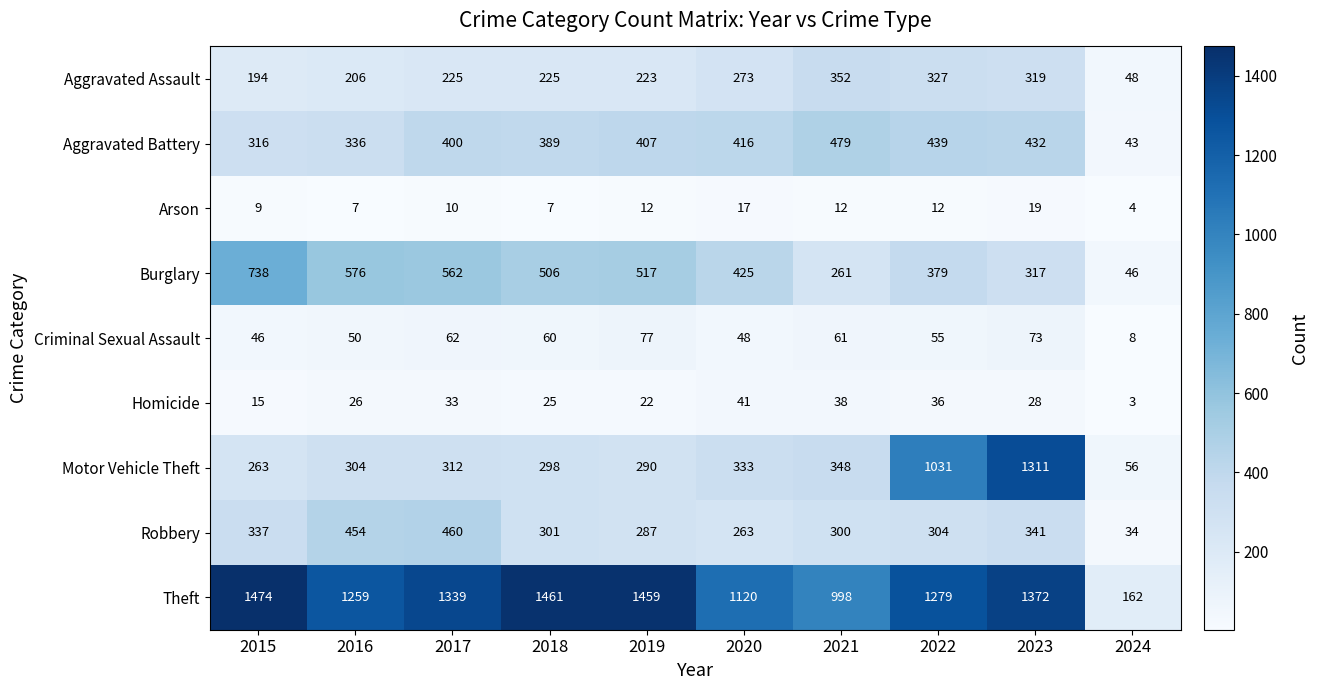

The Theft series shows 348 at 2022. True or false?

False